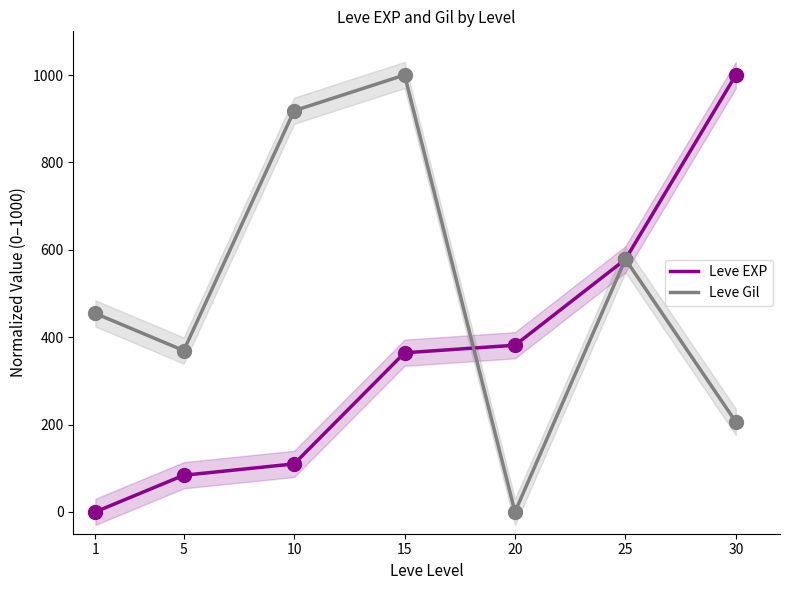

What are all the series names shown in the legend?

Leve EXP, Leve Gil